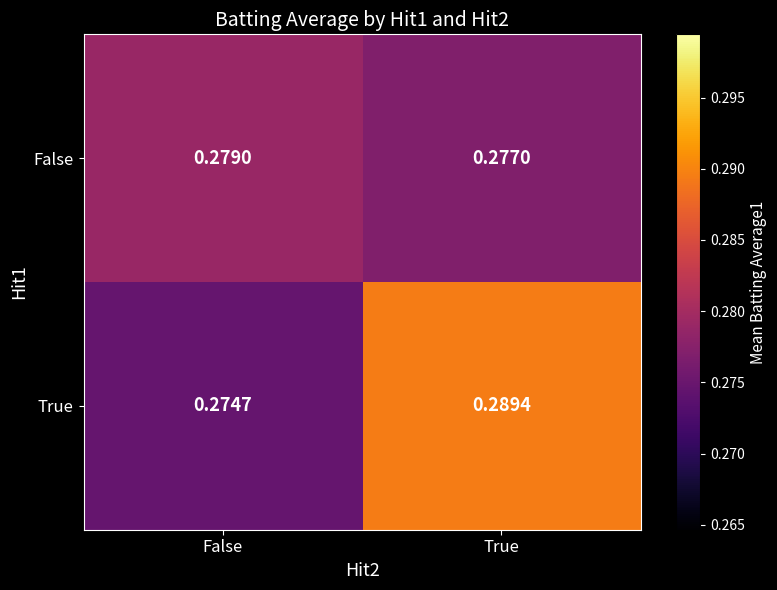

List the series in order of their overall mean, highest first.

True, False